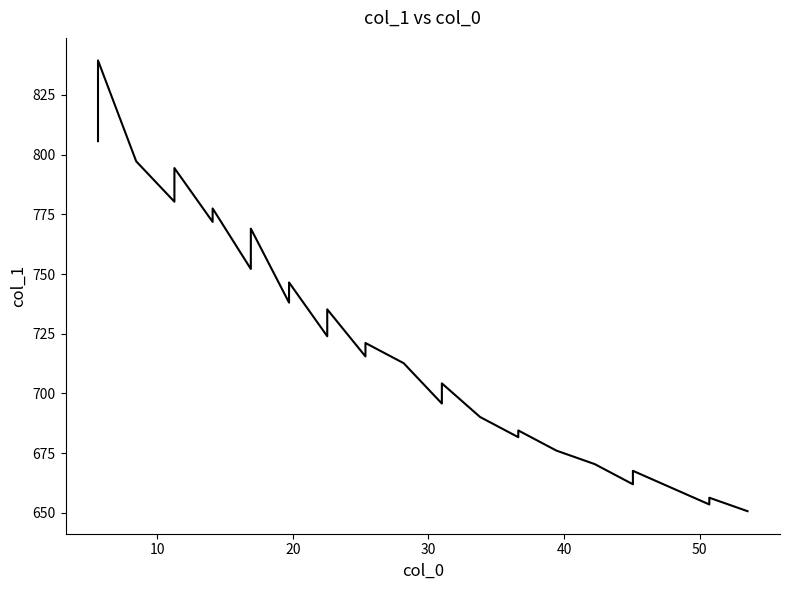

The value at 9 is 1085.9. True or false?

False